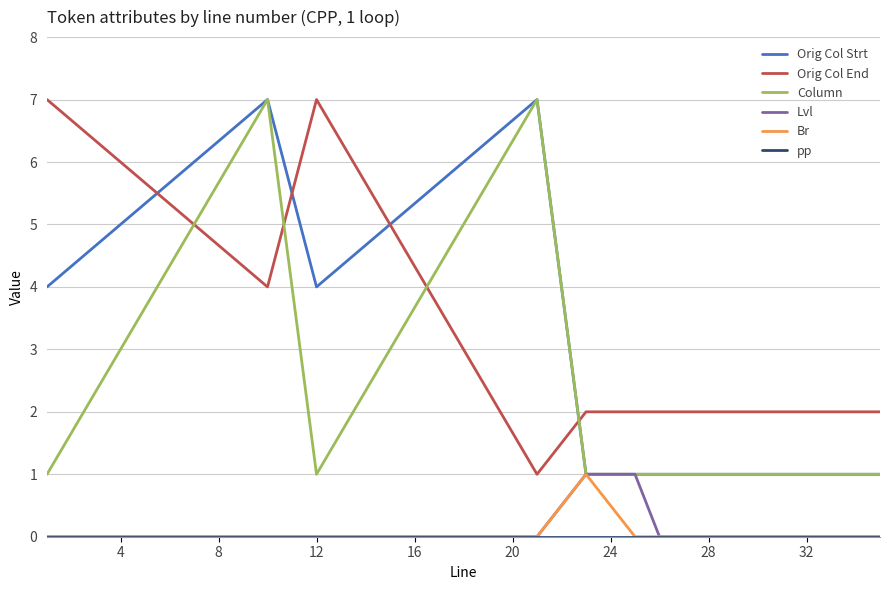

What is the difference between the maximum and second lowest values in the Column series?

6